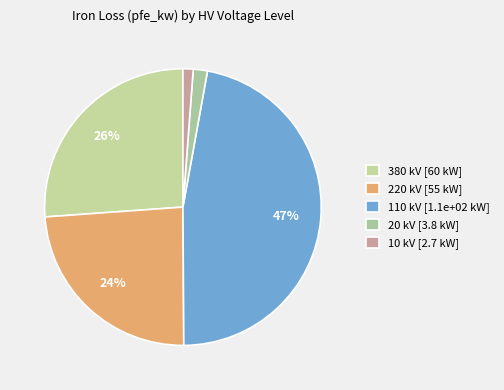

Count the number of slices in the pie.

5